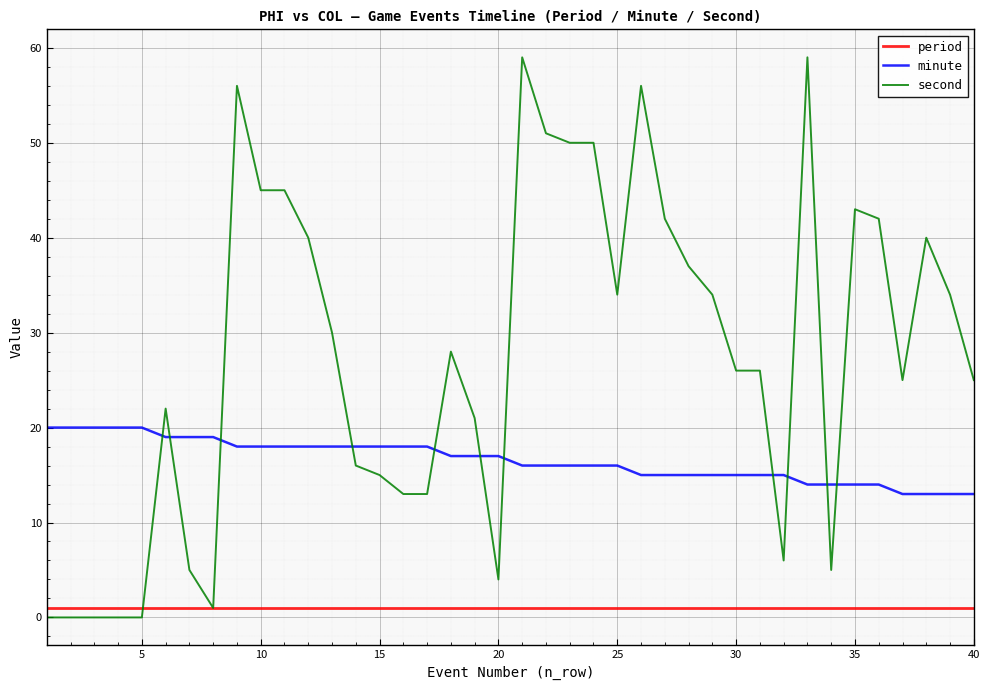

True or false: minute and period intersect in this chart.

False